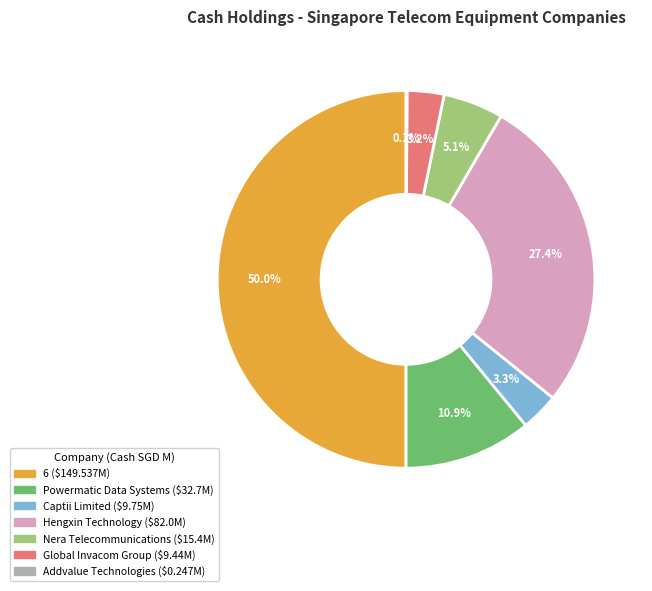

Combined, what portion of the pie is Powermatic Data Systems and Captii Limited?

14.2%